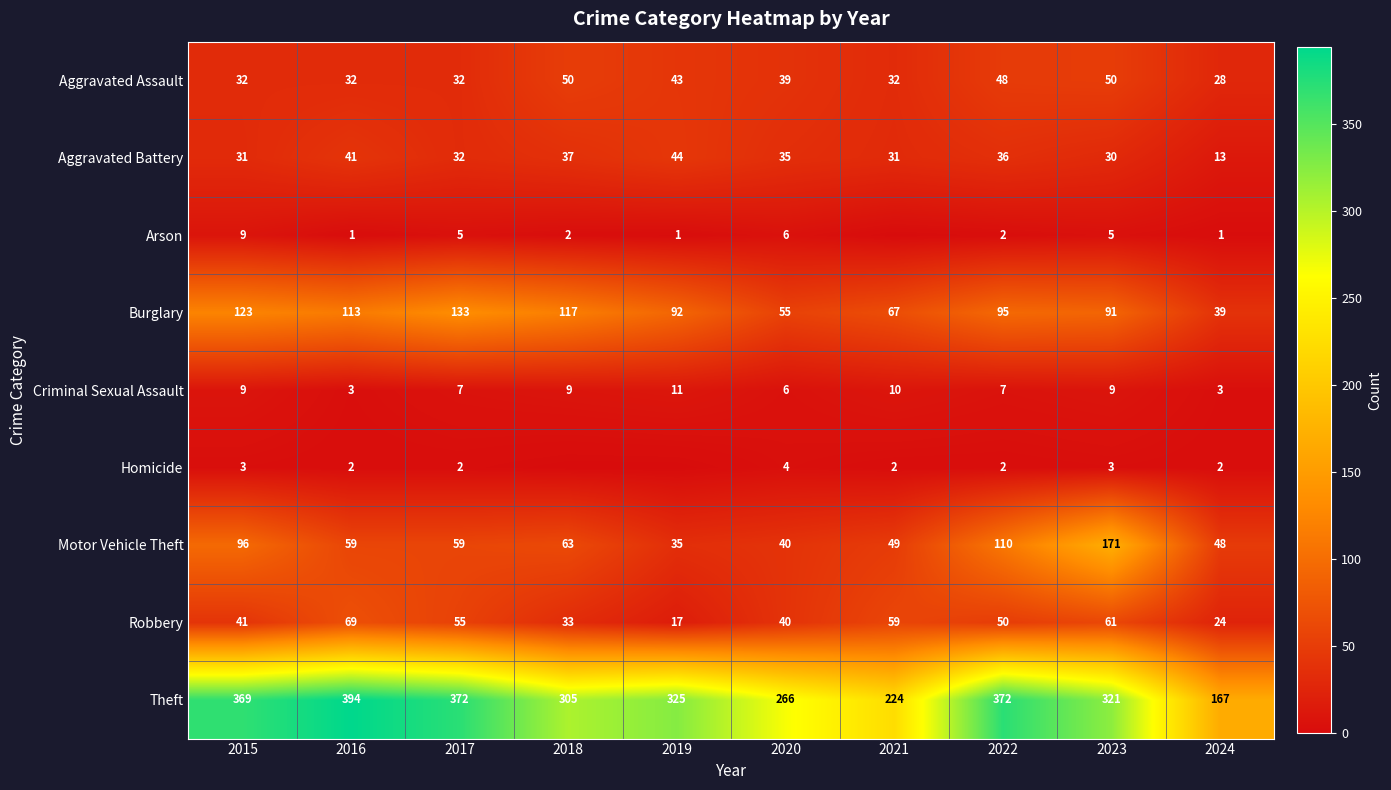

True or false: Aggravated Battery has a value of 50 at 2021.

False